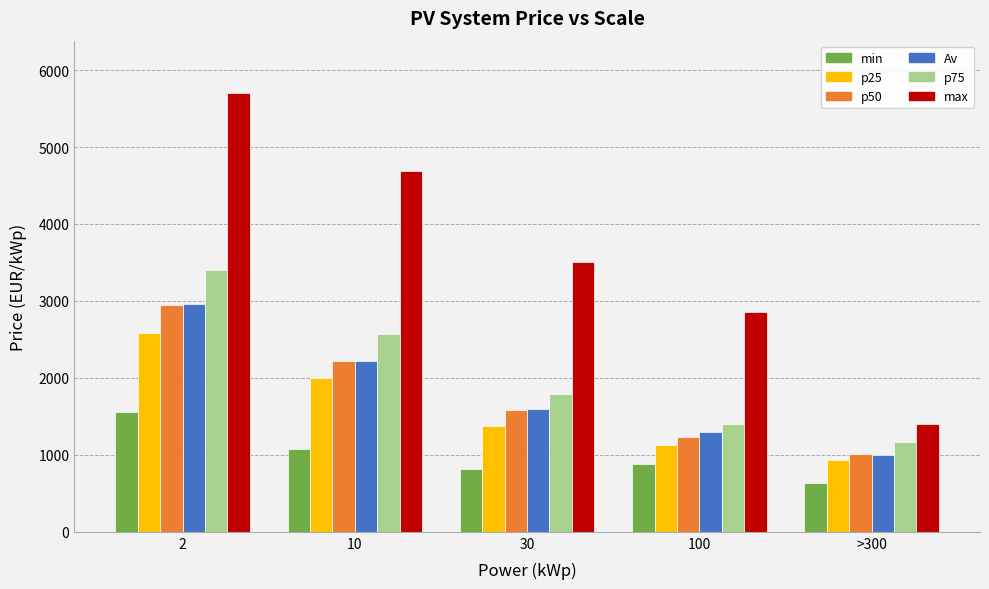

What value does the min series have at 10?

1070